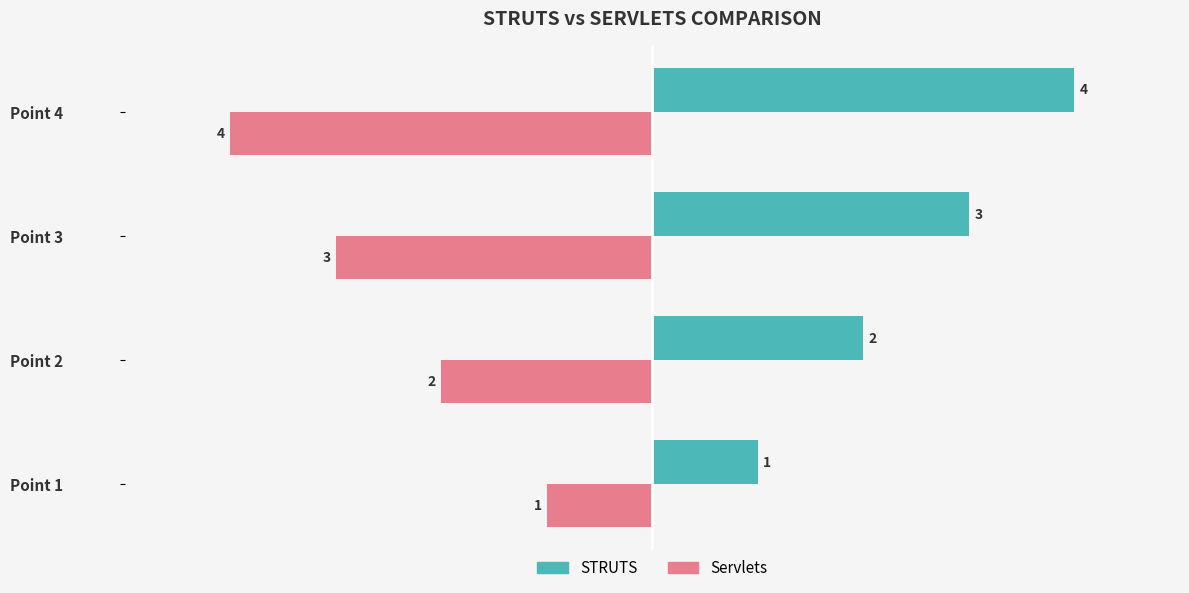

At which label is Servlets closest to -2?

Point 2